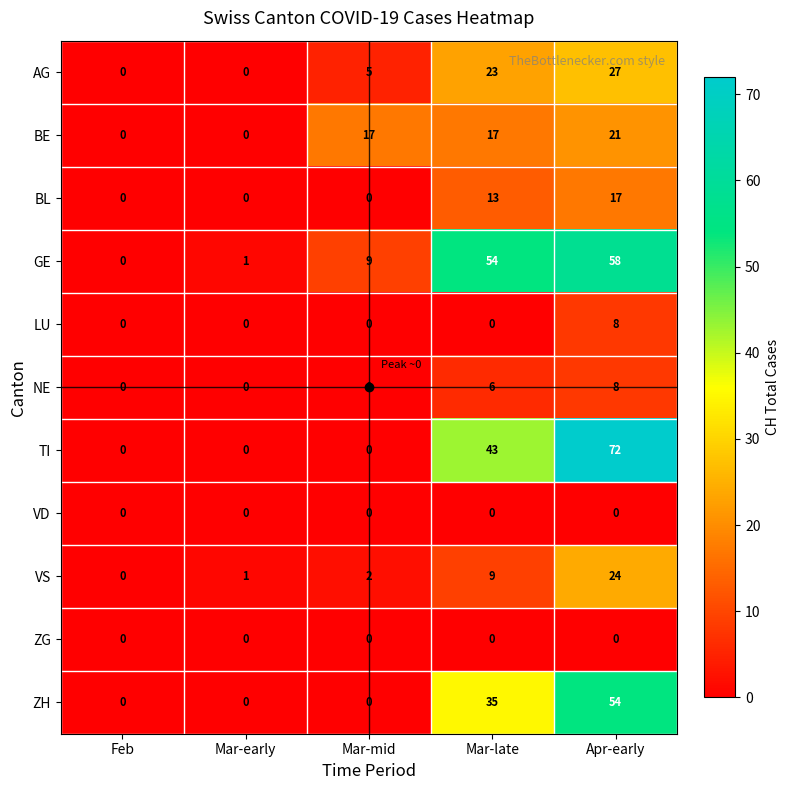

Which series has the widest spread of values?

TI